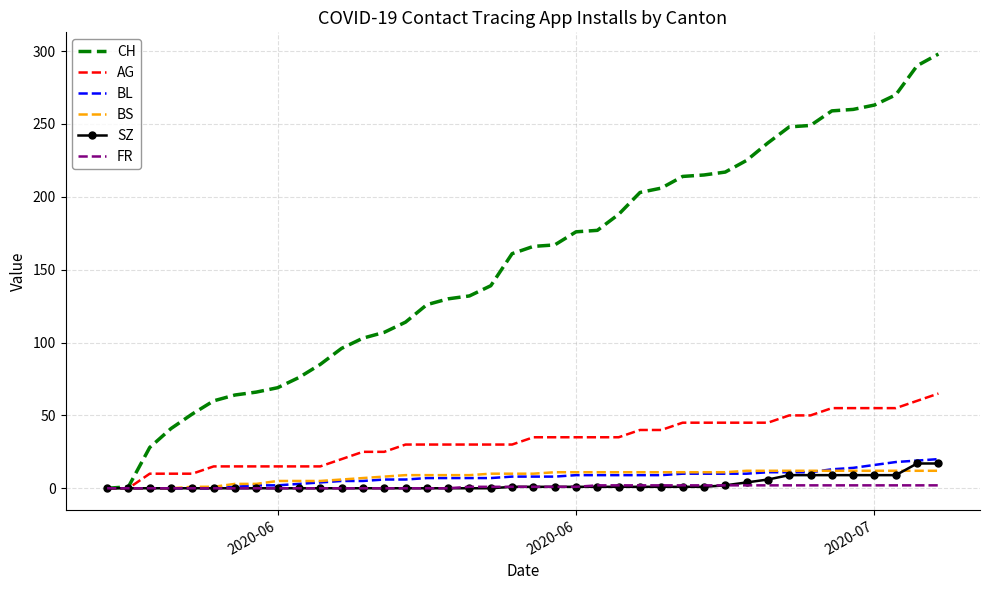

Which series has the widest spread of values?

CH